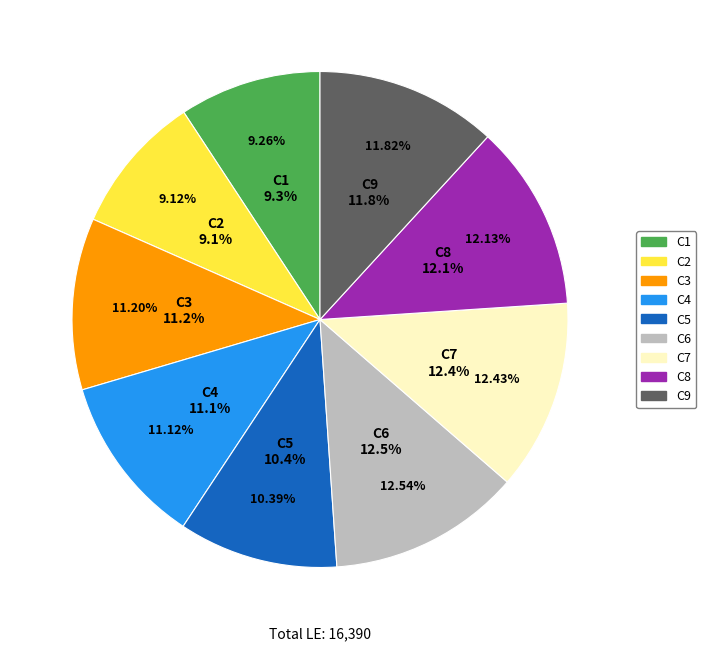

To the nearest percent, what portion does C7 represent?

12%